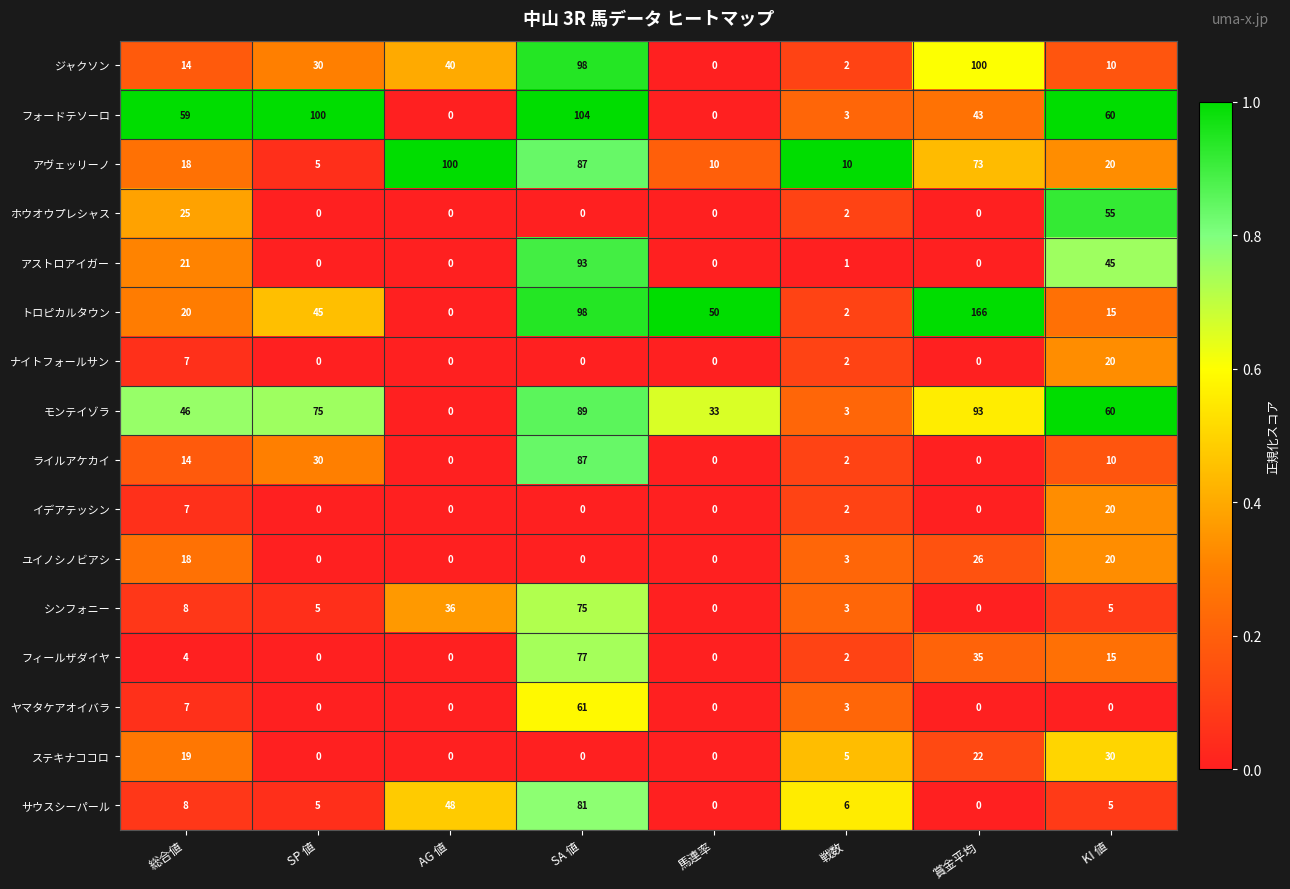

What is the average value of the フィールザダイヤ series?

17